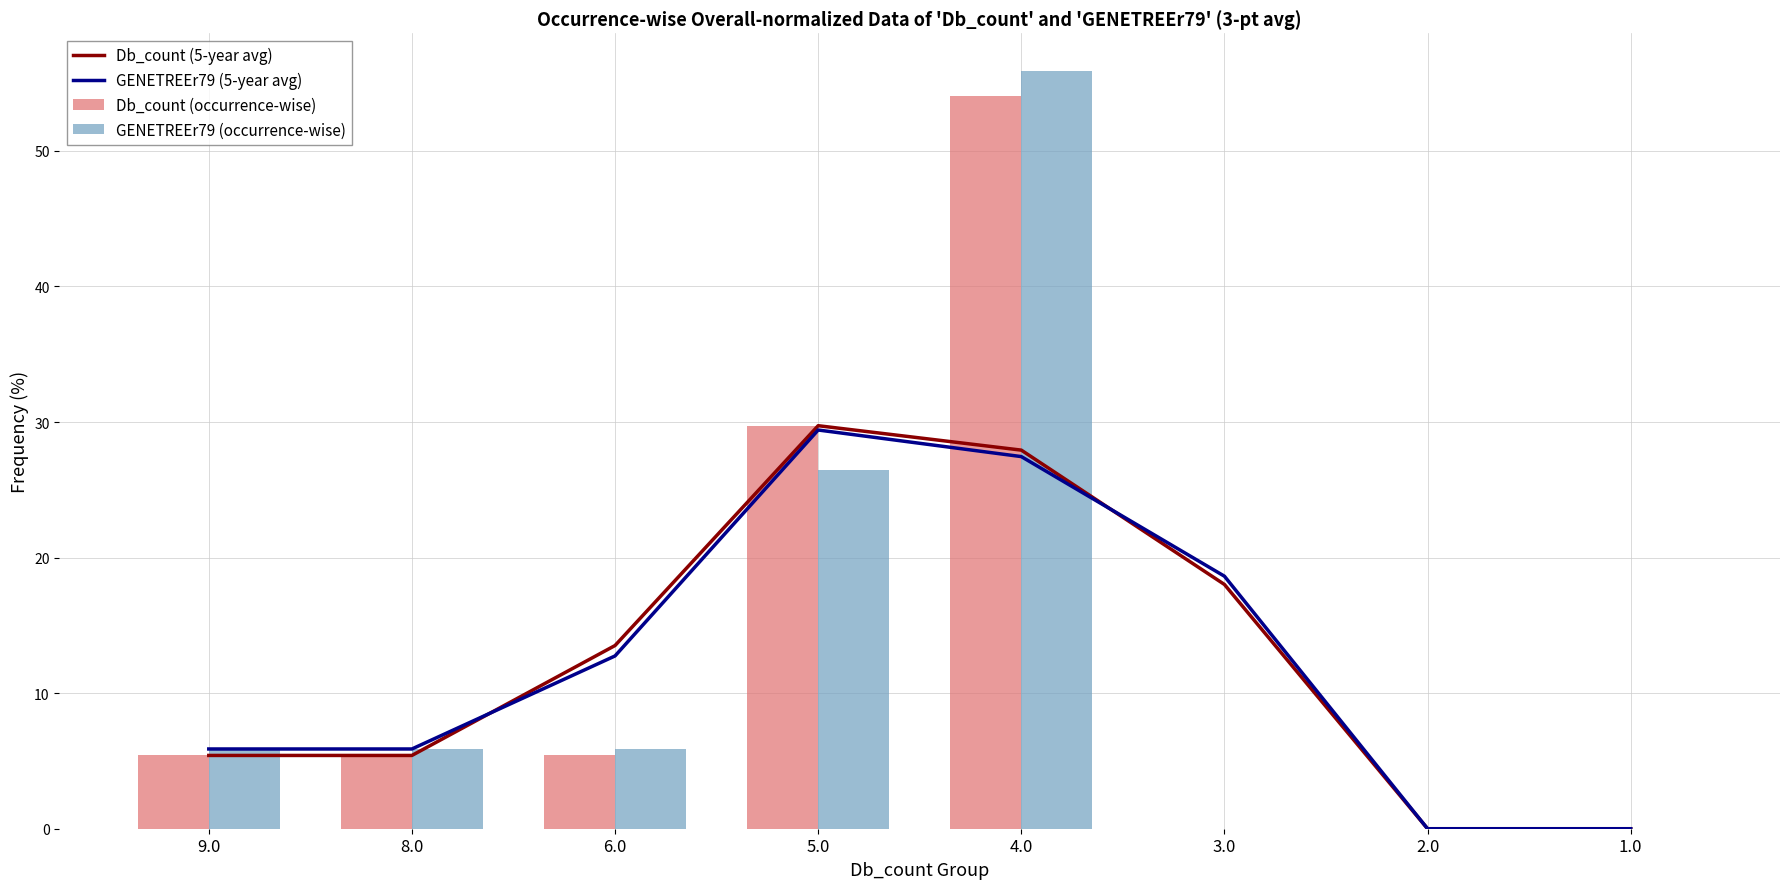

The Db_count (5-year avg) series shows 13.5 at 6.0. True or false?

True